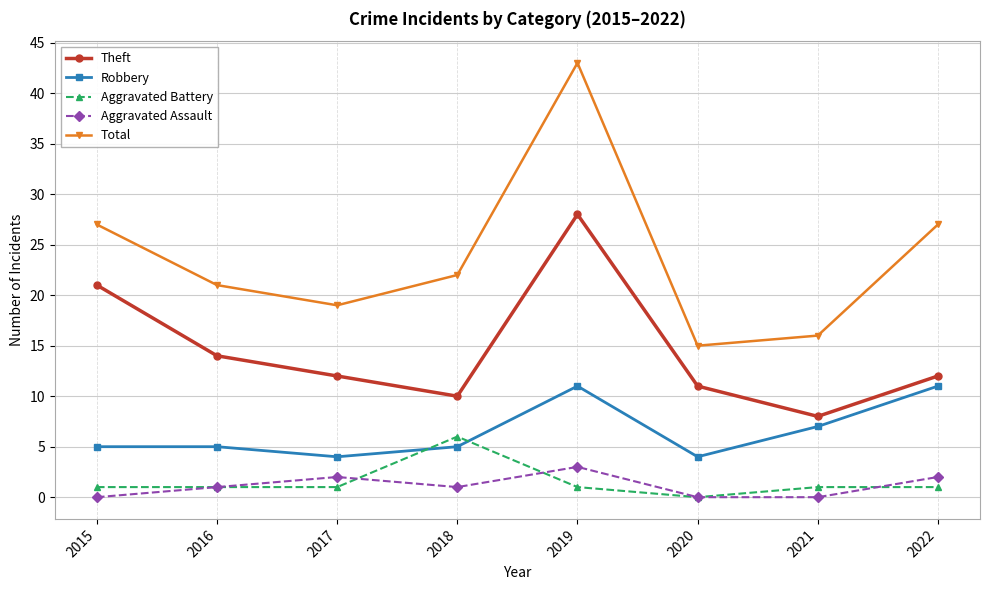

What is the greatest value displayed?

43